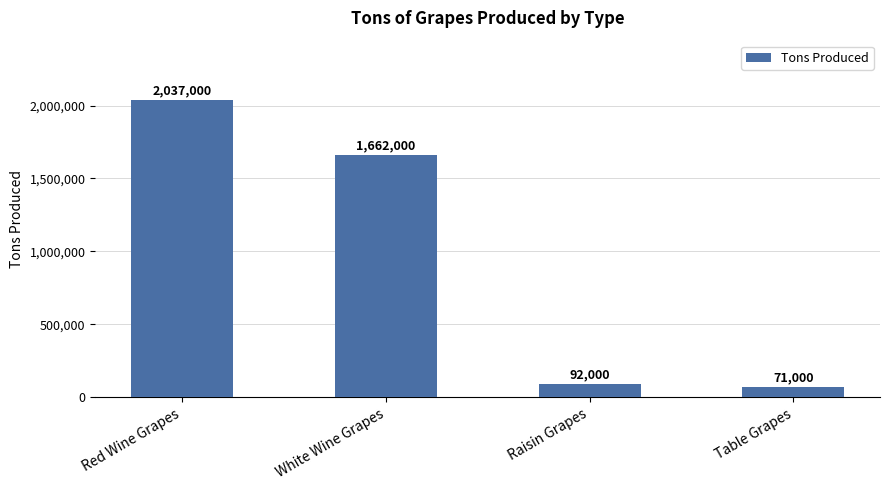

List the labels in order of value, largest first.

Red Wine Grapes, White Wine Grapes, Raisin Grapes, Table Grapes